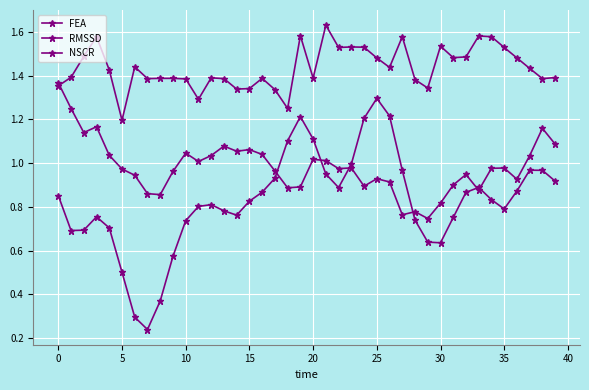

Does the chart have visible grid lines?

Yes